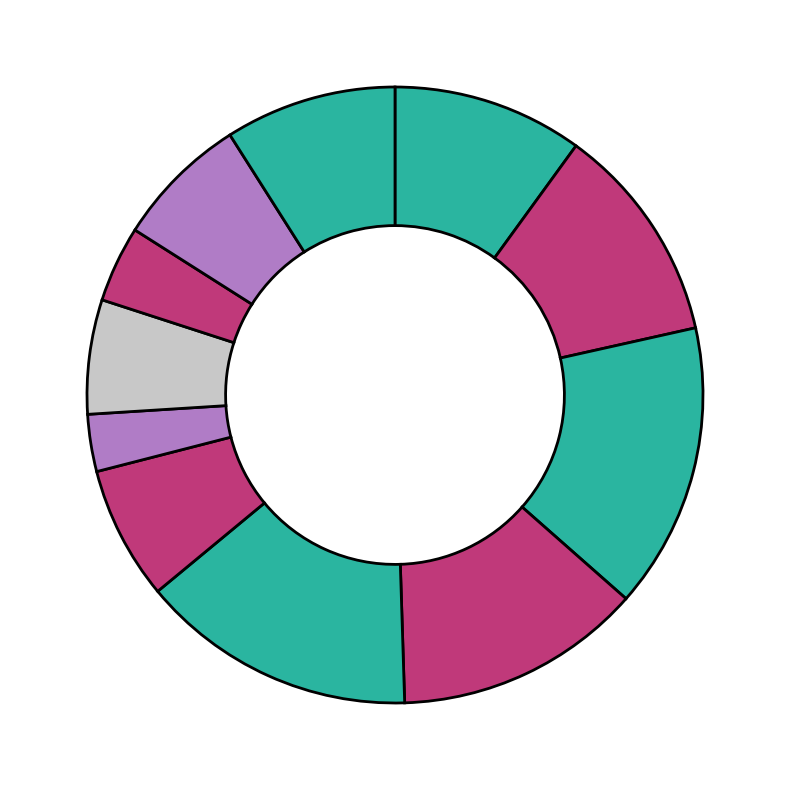

Is there any slice that represents more than half of the pie?

No